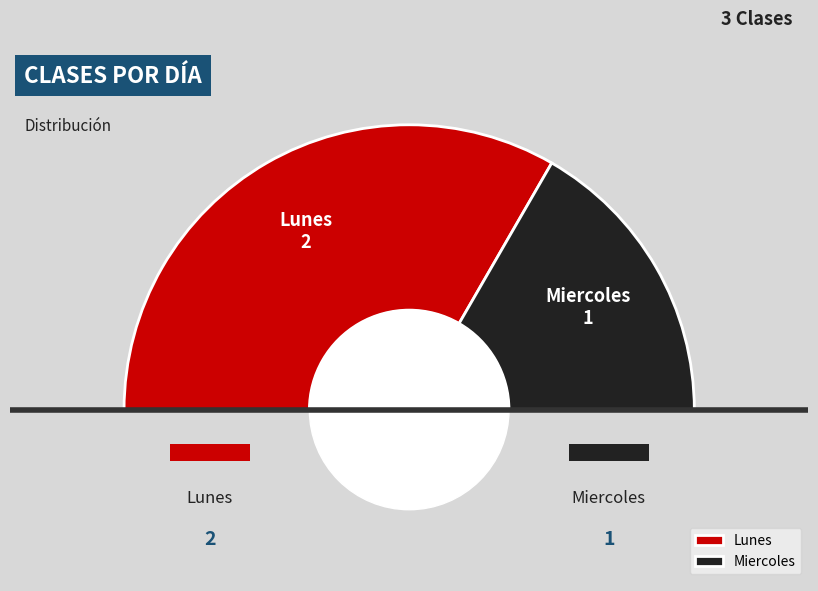

What percentage is the Miercoles slice, to the nearest percent?

33%